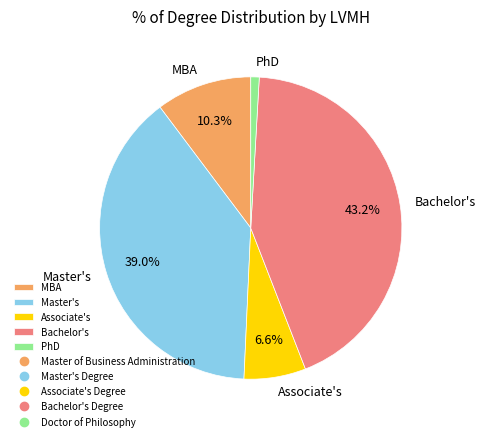

Which has a higher value, Associate's or Bachelor's?

Bachelor's